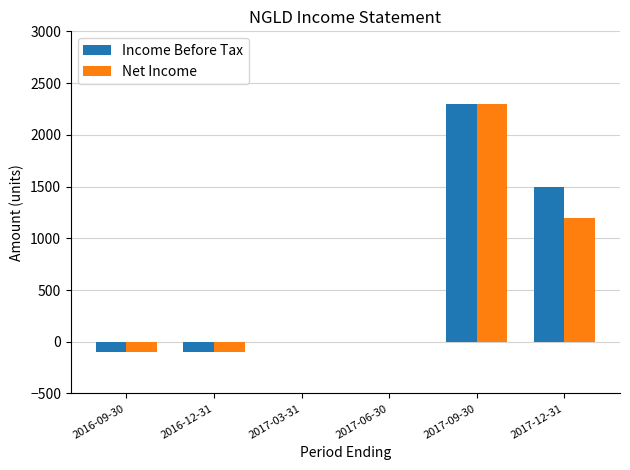

Reading left to right, list all the values displayed in this chart.

Income Before Tax: -100	-100	0	0	2300	1500
Net Income: -100	-100	0	0	2300	1200